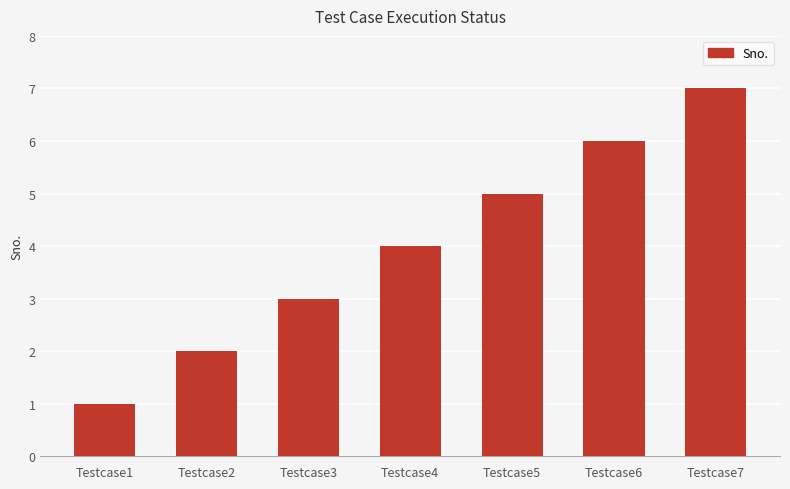

Reading right to left, extract all data points from this chart.

Testcase7=7	Testcase6=6	Testcase5=5	Testcase4=4	Testcase3=3	Testcase2=2	Testcase1=1